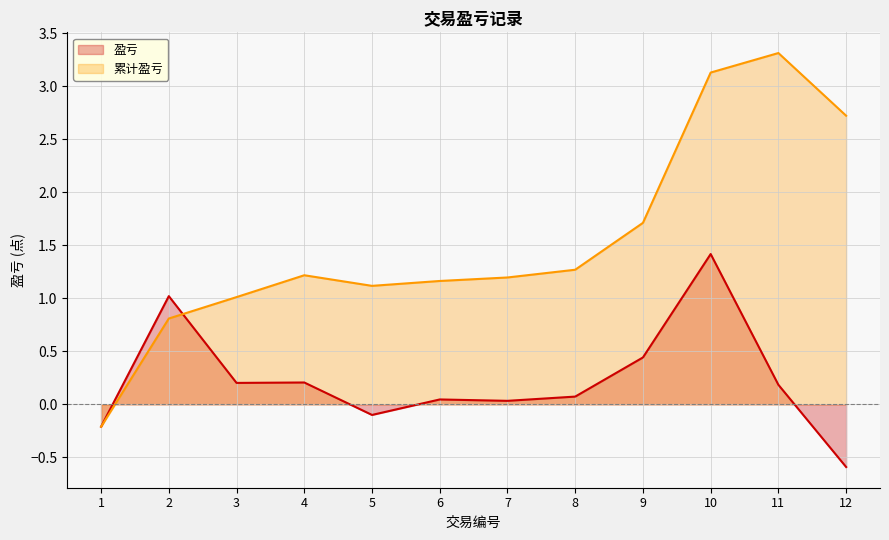

What are all the series names shown in the legend?

盈亏, 累计盈亏